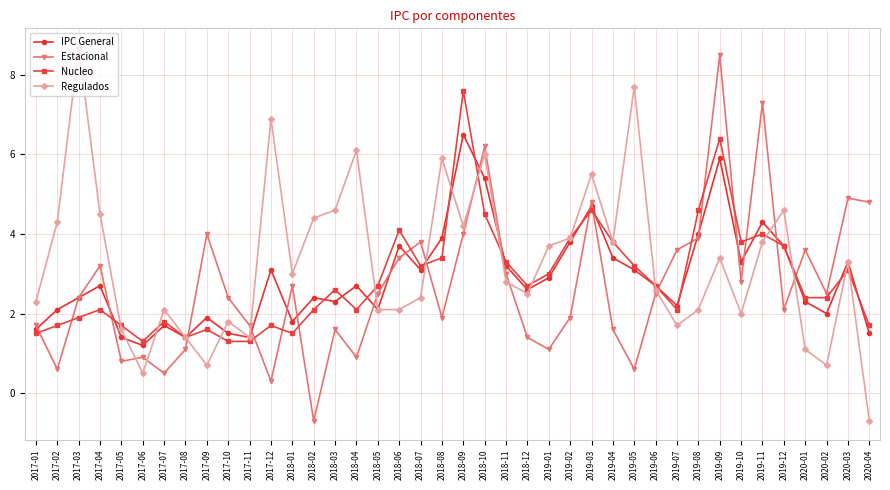

What position from the left is 2018-10?

22